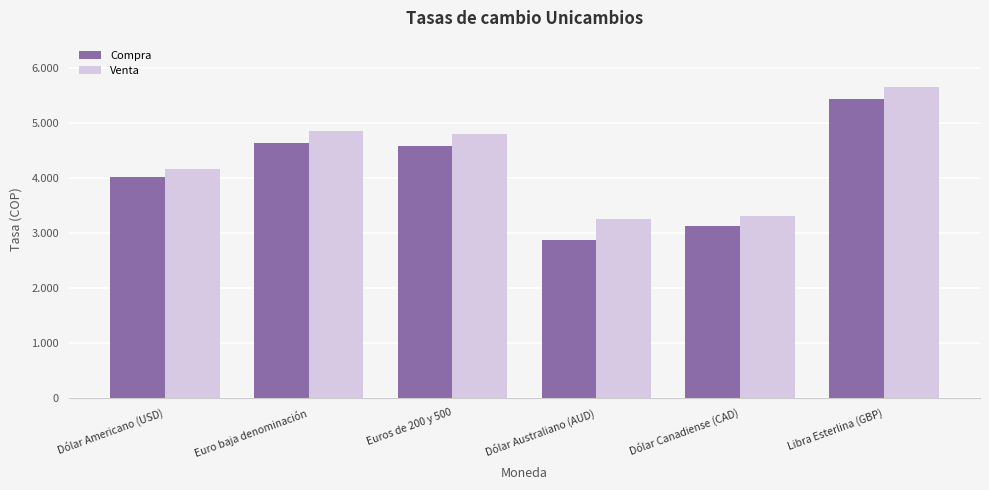

What is the total value across all series at Dólar Americano (USD)?

8179